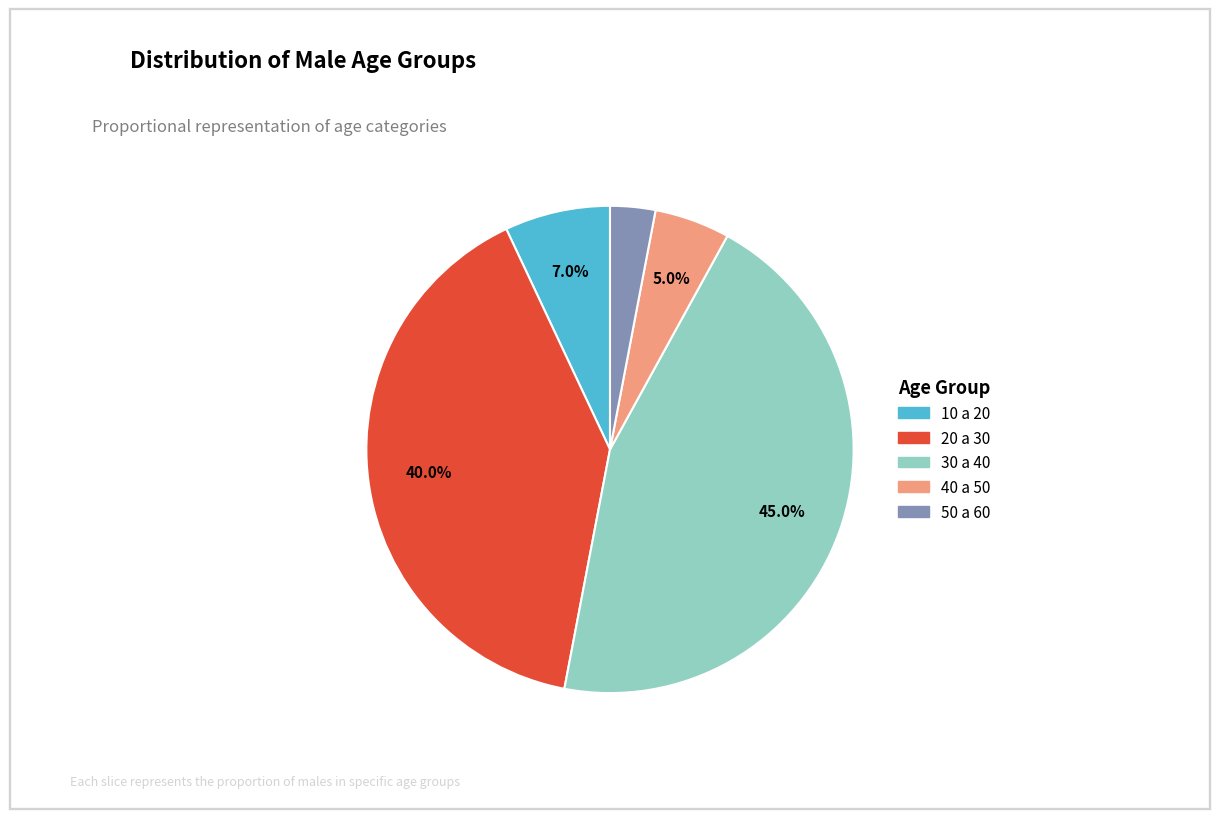

How much of the chart is everything except 30 a 40?

55.0%